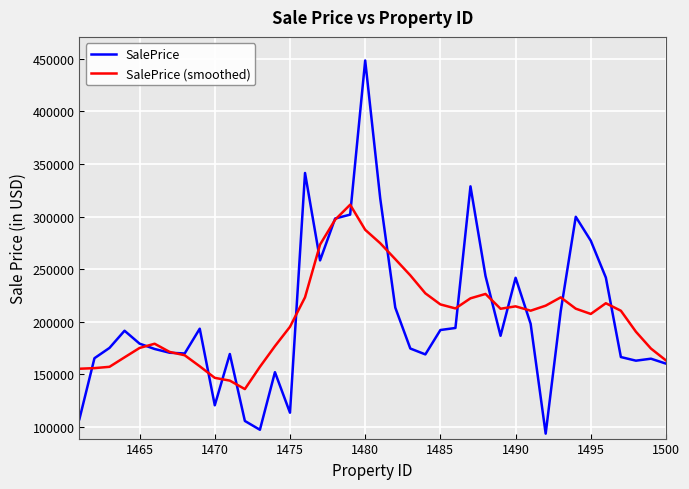

What is the greatest value displayed?

448212.1